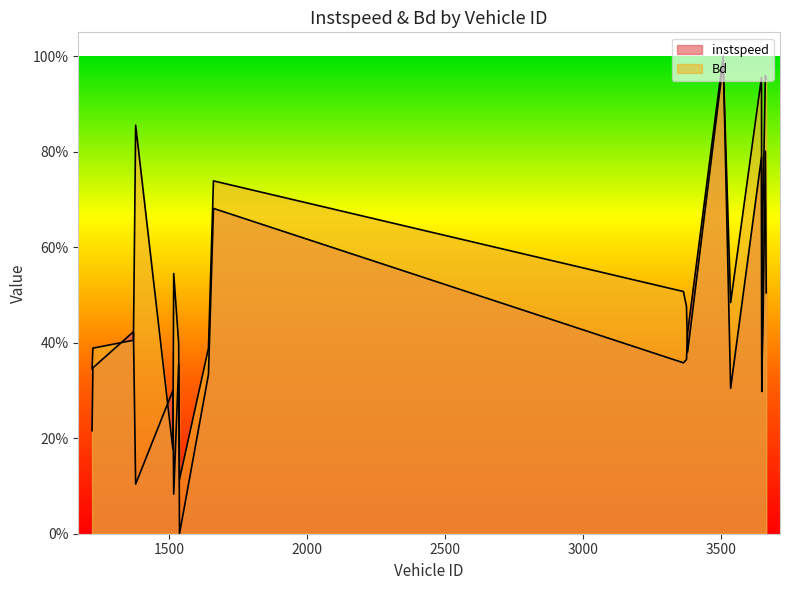

What is the spread (max minus min) of values at 1221?

0.1